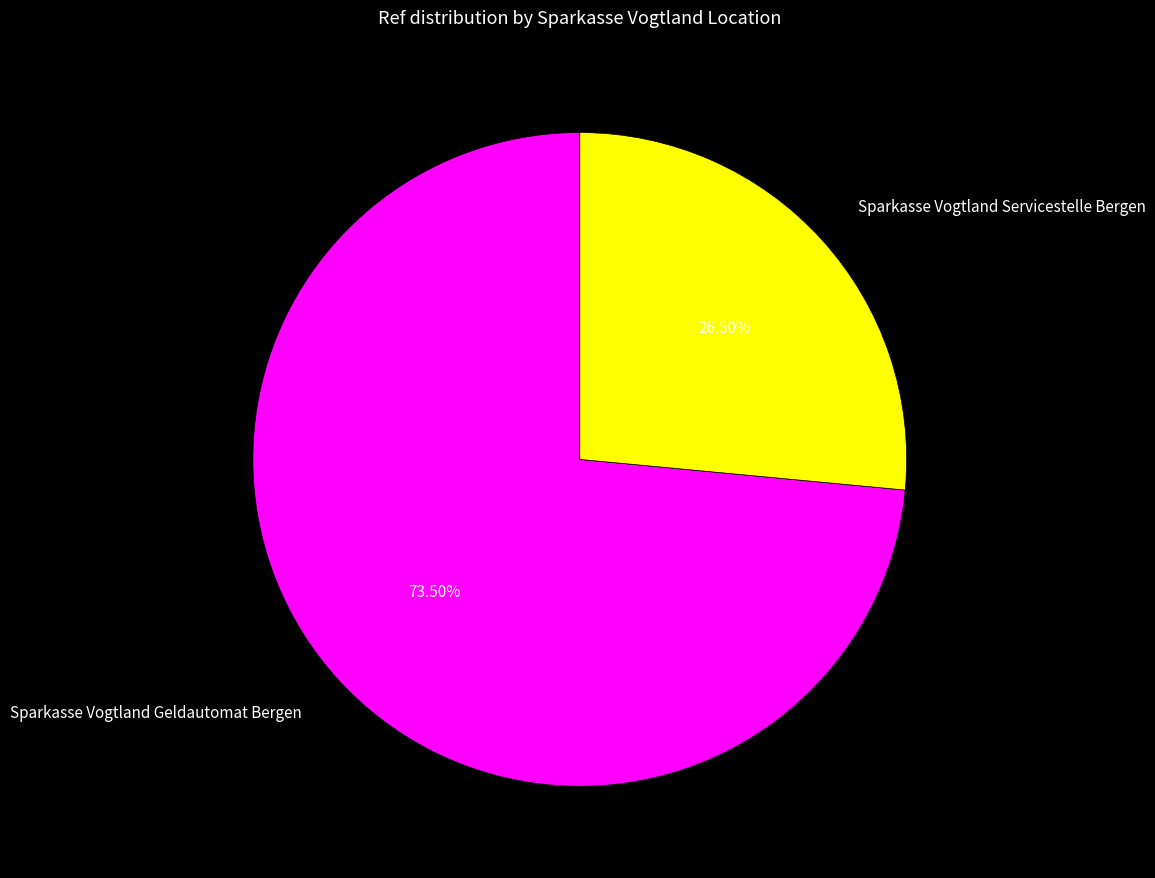

Which category has the smallest portion of the pie?

Sparkasse Vogtland Servicestelle Bergen